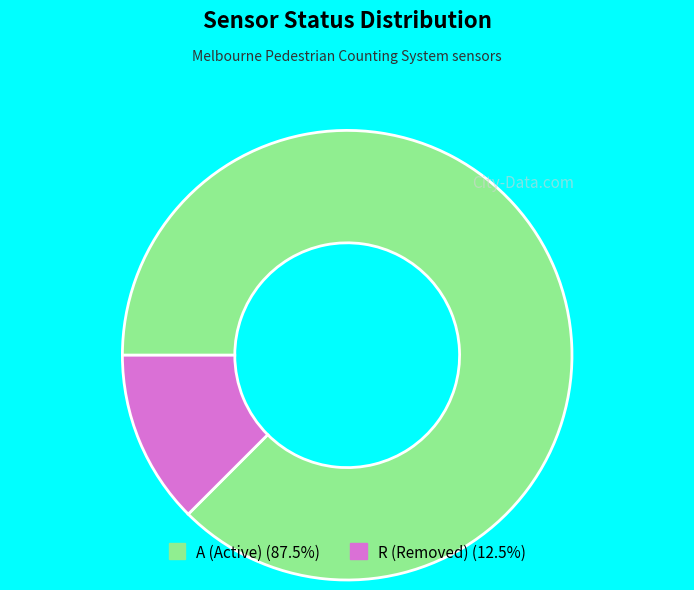

Is it true that R is 12% of the pie?

True